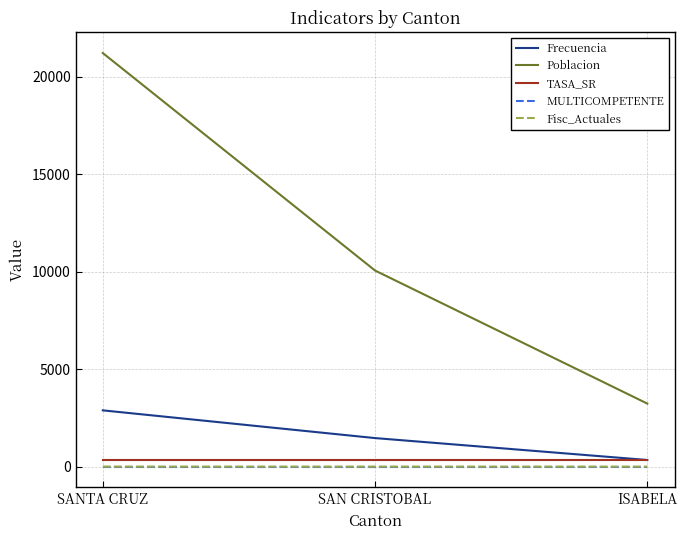

What are all the series names shown in the legend?

Frecuencia, Poblacion, TASA_SR, MULTICOMPETENTE, Fisc_Actuales